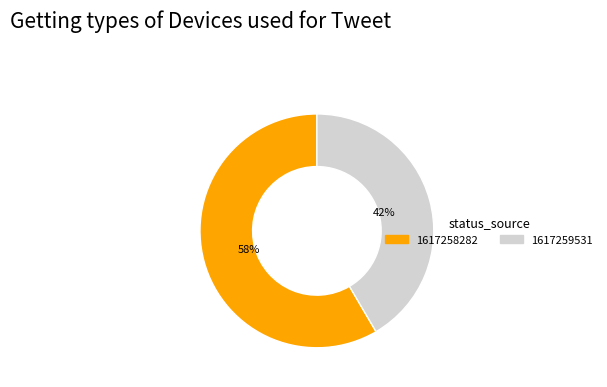

Does 1617259531 represent more than half of the total?

No